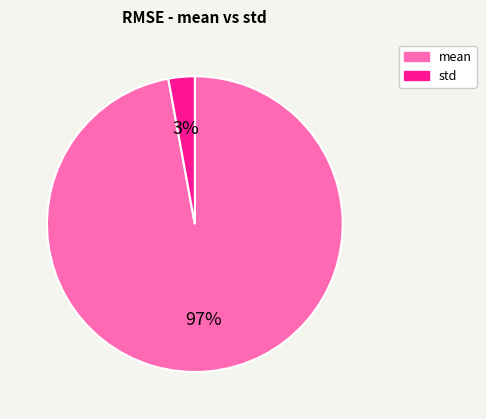

Which slice is the largest?

mean